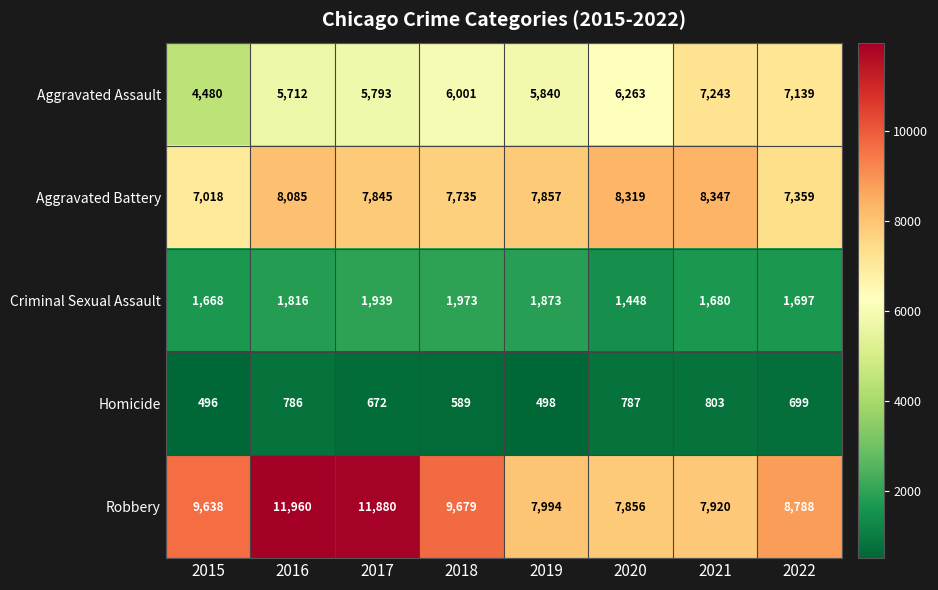

What is the total value across all series at 2019?

24062